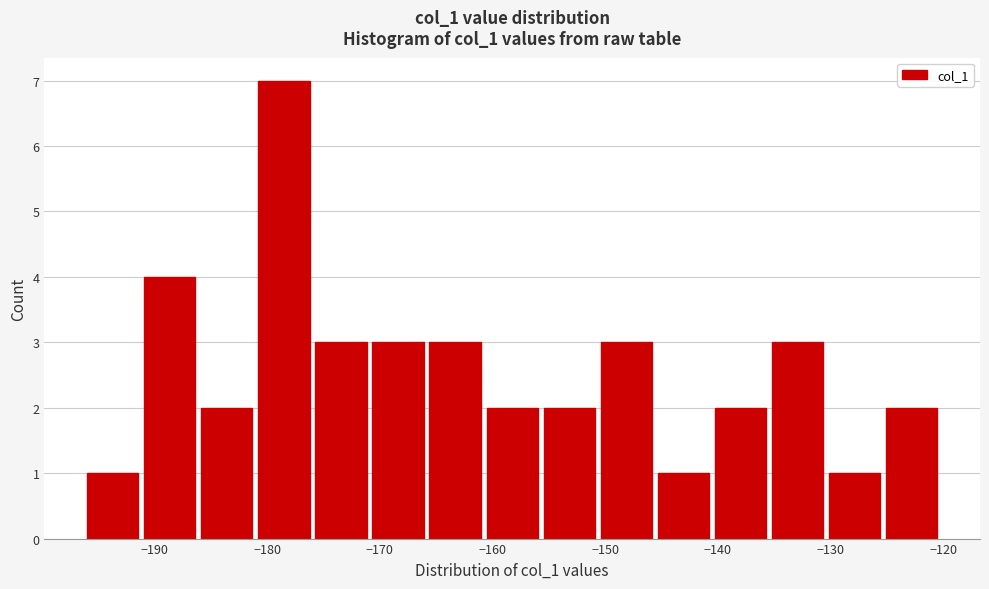

Over which range of the x-axis is the bar tallest?

-181 to -176